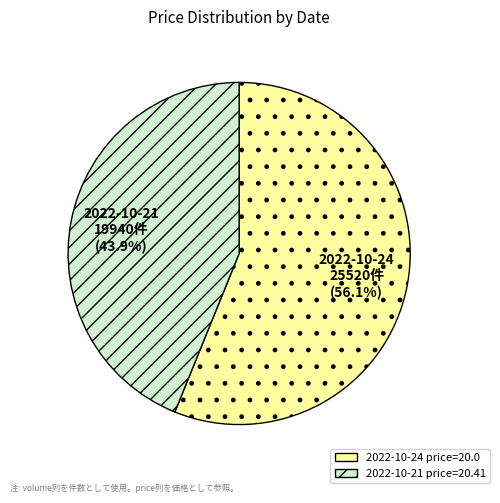

Is there a majority slice in this chart?

Yes